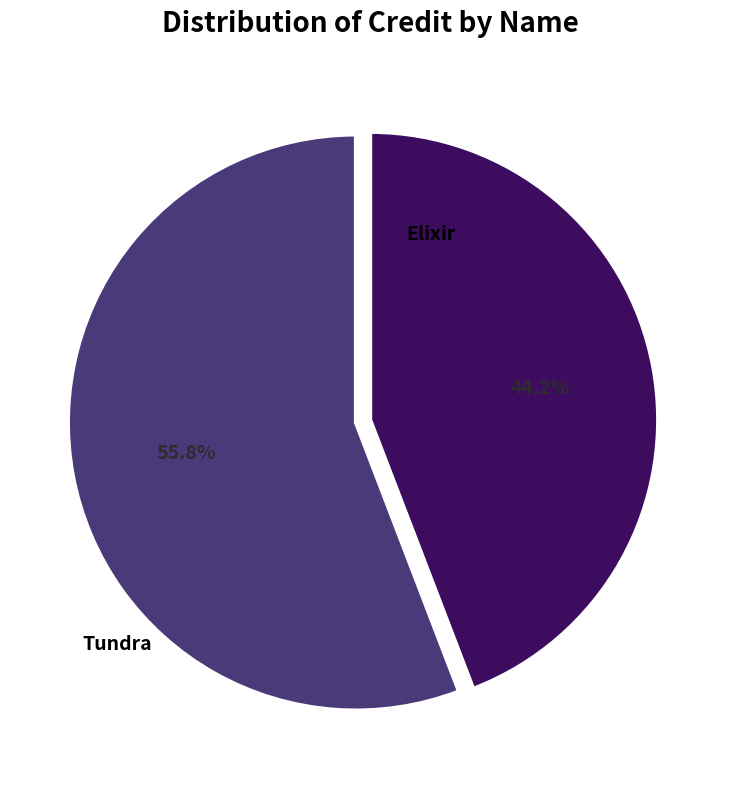

To the nearest percent, what percentage of the pie is Elixir?

56%